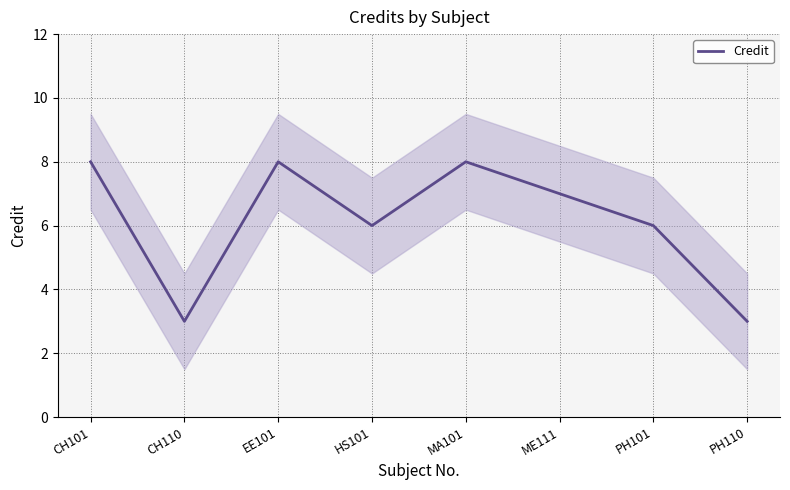

Where is the first local maximum?

EE101